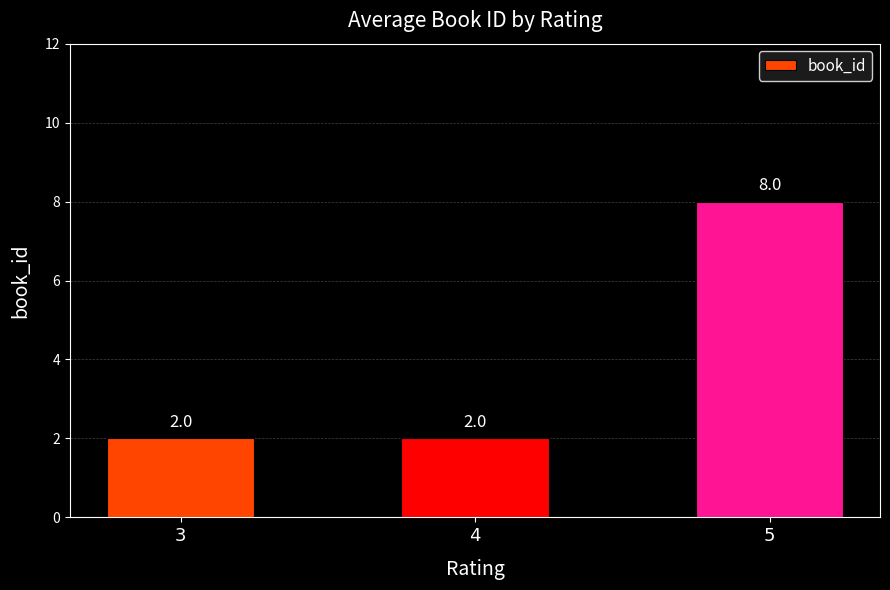

The value at 4 is 3. True or false?

False